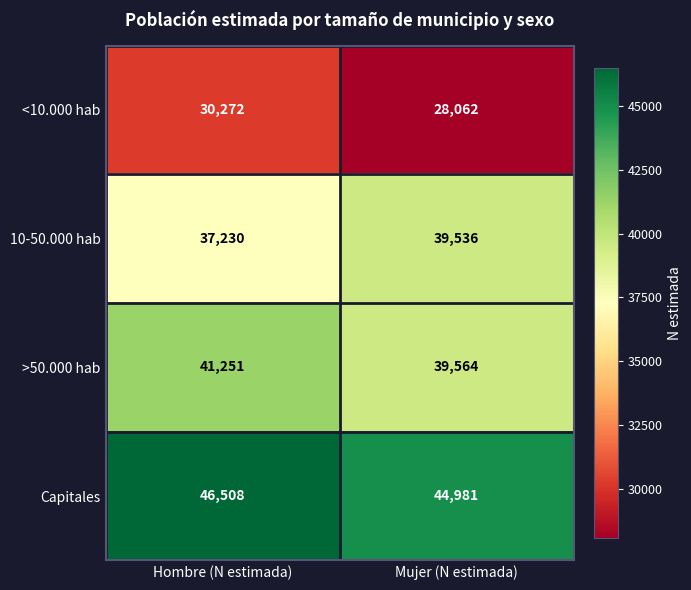

Rank the series by their maximum value, from lowest to highest.

<10.000 hab, 10-50.000 hab, >50.000 hab, Capitales